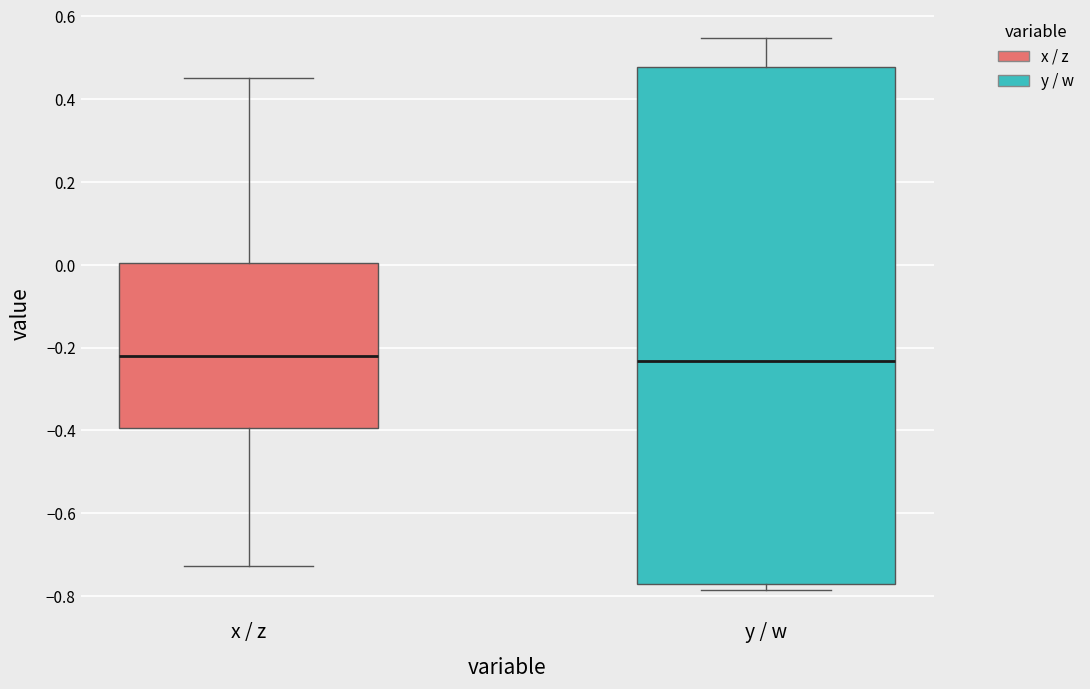

Reading left to right, transcribe this box plot: for each box, give where its median line is, the range the box spans, and where its two whiskers end, as read against the y-axis. The values are not printed on the chart, so give them approximately, as read against the axis.

x / z: median -0.22, box -0.40 to 0.00, whiskers -0.72 to 0.46
y / w: median -0.24, box -0.78 to 0.48, whiskers -0.78 (just below the box's lower edge) to 0.54